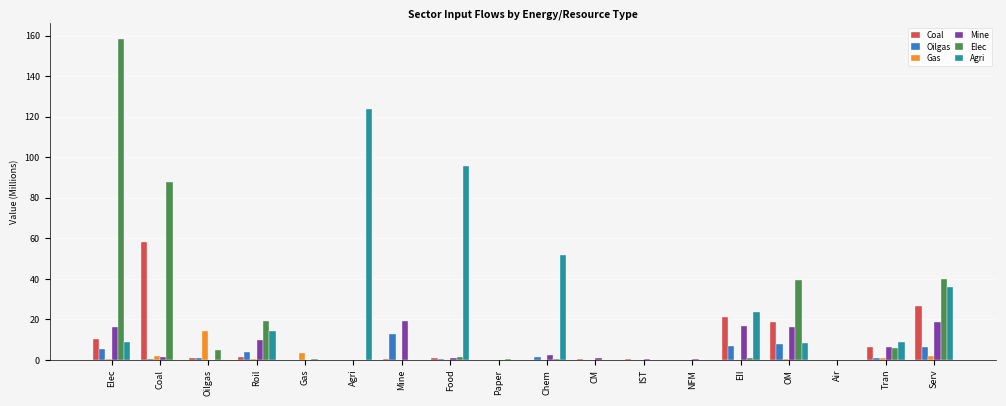

What is the maximum value shown in the chart?

158.1